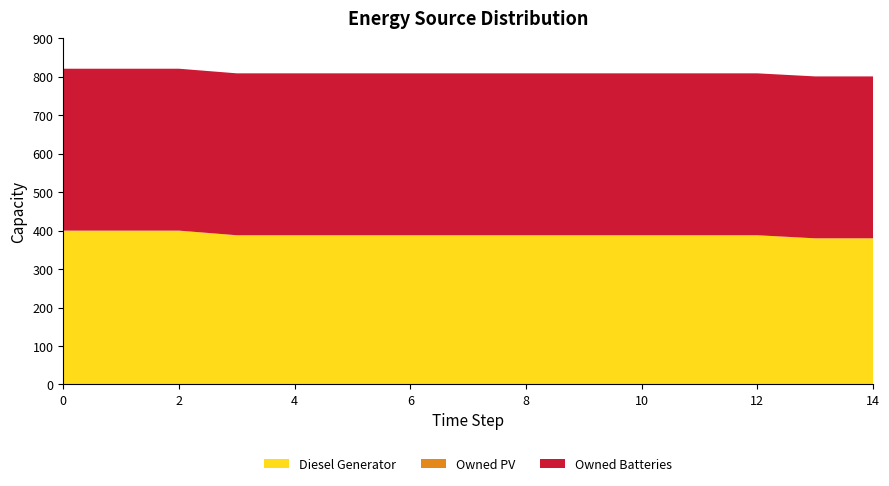

Reading left to right, what are all the values shown in this chart?

Diesel Generator: 0=400	1=400	2=400	3=388	4=388	5=388	6=388	7=388	8=388	9=388	10=388	11=388	12=388	13=380	14=380
Owned PV: 0=0	1=0	2=0	3=0	4=0	5=0	6=0	7=0	8=0	9=0	10=0	11=0	12=0	13=0	14=0
Owned Batteries: 0=421	1=421	2=421	3=421	4=421	5=421	6=421	7=421	8=421	9=421	10=421	11=421	12=421	13=421	14=421